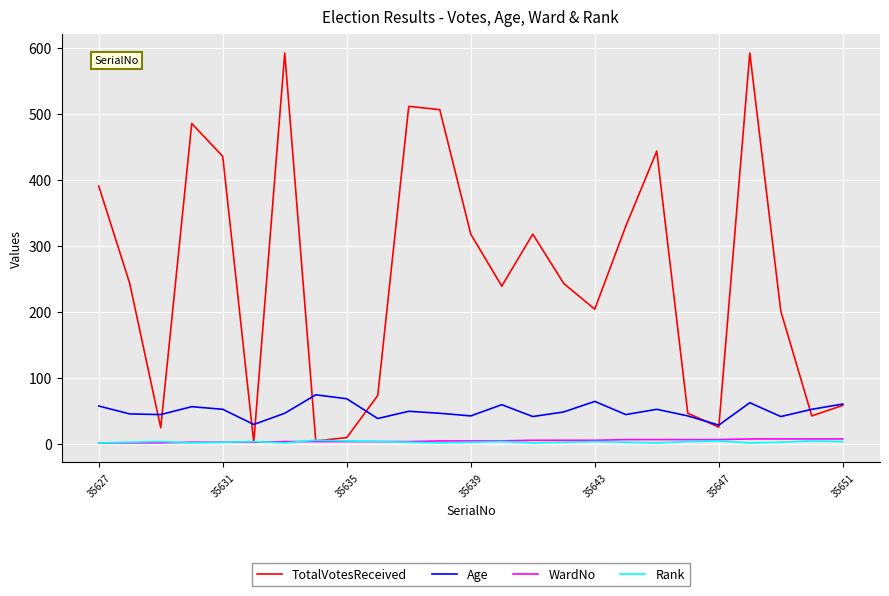

True or false: Rank has more than 1 points higher than both neighbors.

True